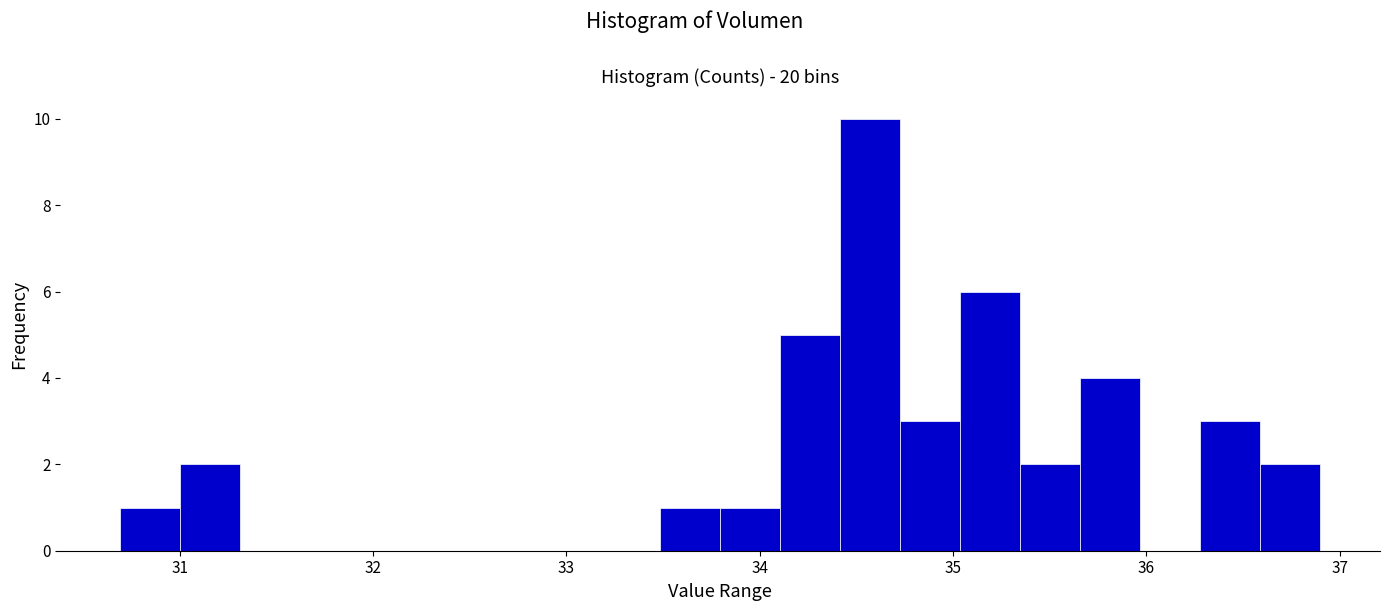

Around what value on the x-axis is the tallest bar? Give the approximate position of its centre, as read against the axis.

34.6